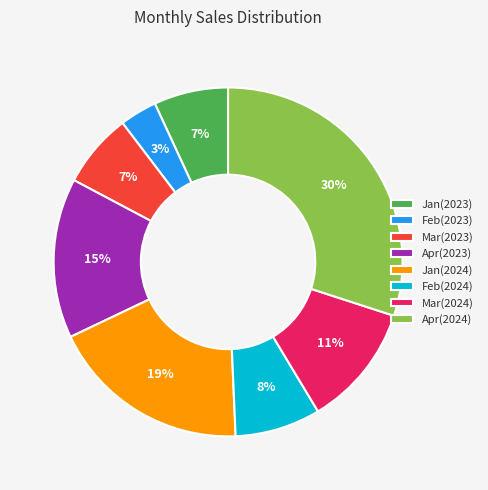

To the nearest percent, what portion does Jan(2023) represent?

7%